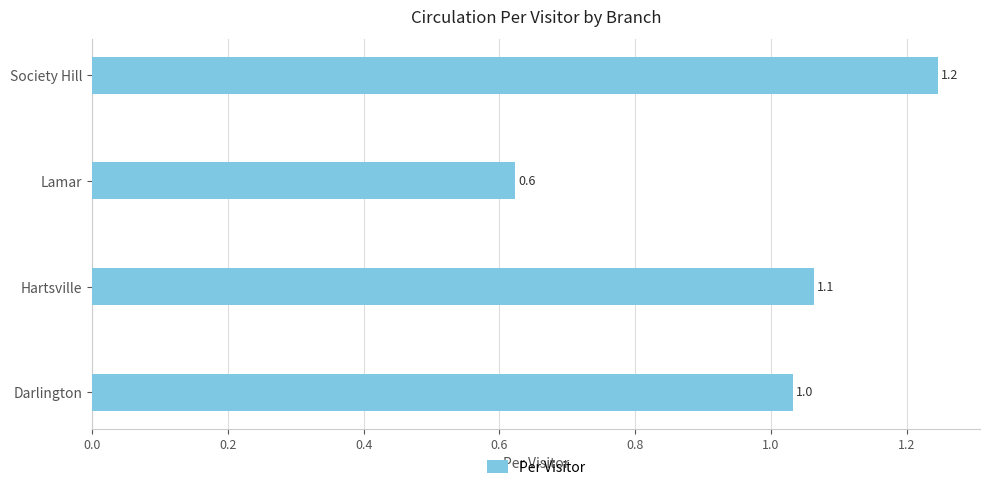

Reading bottom to top, extract all data points from this chart.

1.0	1.1	0.6	1.2